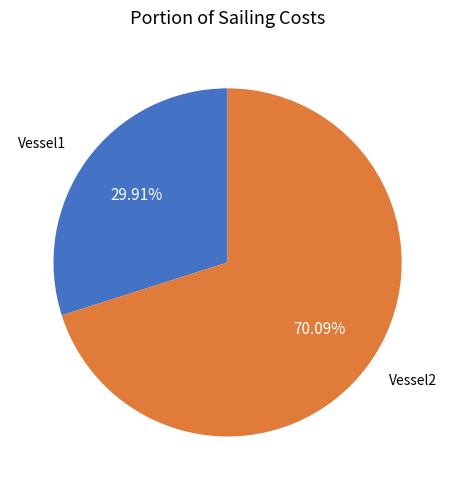

Does any single category account for the majority?

Yes